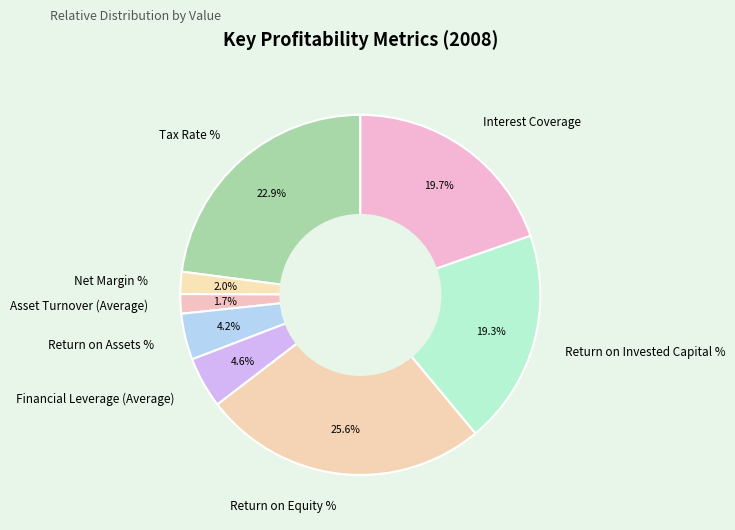

Count the number of slices in the pie.

8